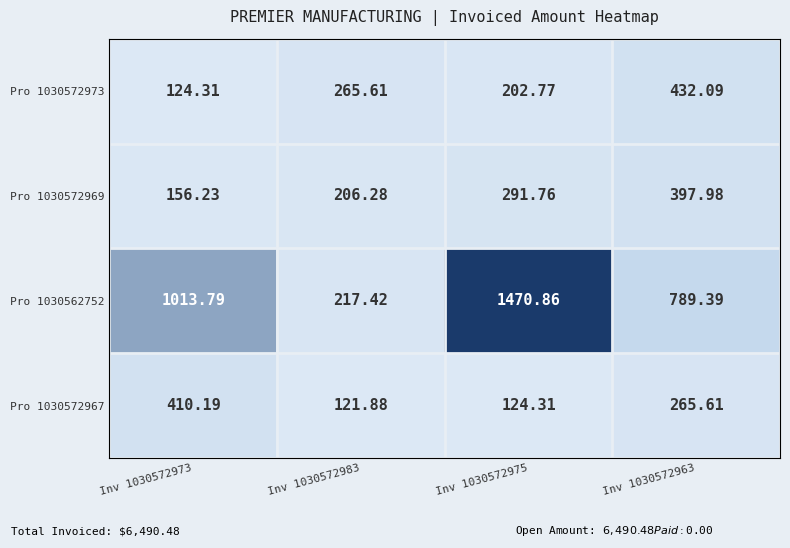

Is the value of Pro 1030572973 at Inv 1030572975 greater than the value of Pro 1030572967 at Inv 1030572975?

Yes